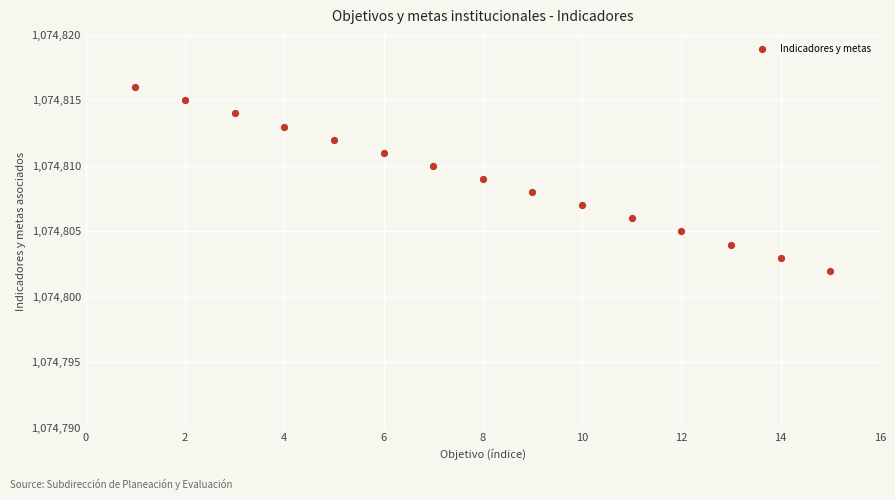

What is the range of Y values (max minus min)?

14